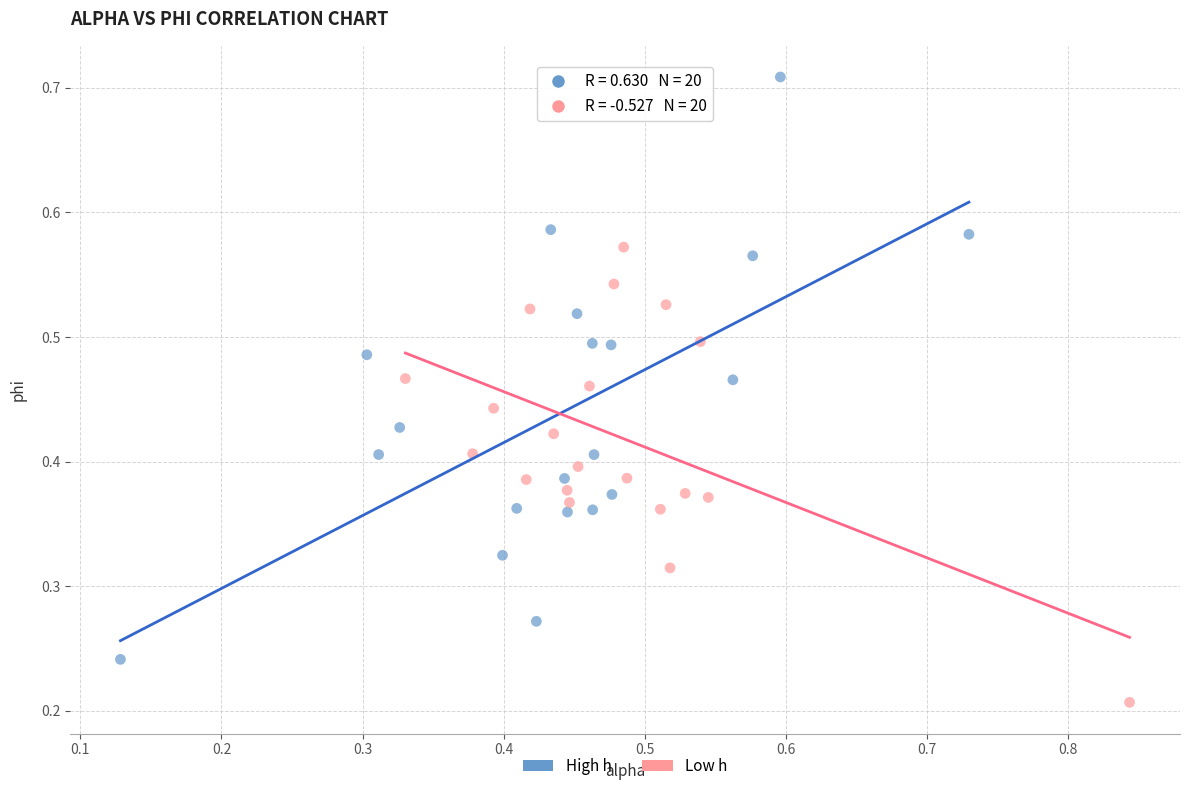

Which series contains the highest Y value?

High h